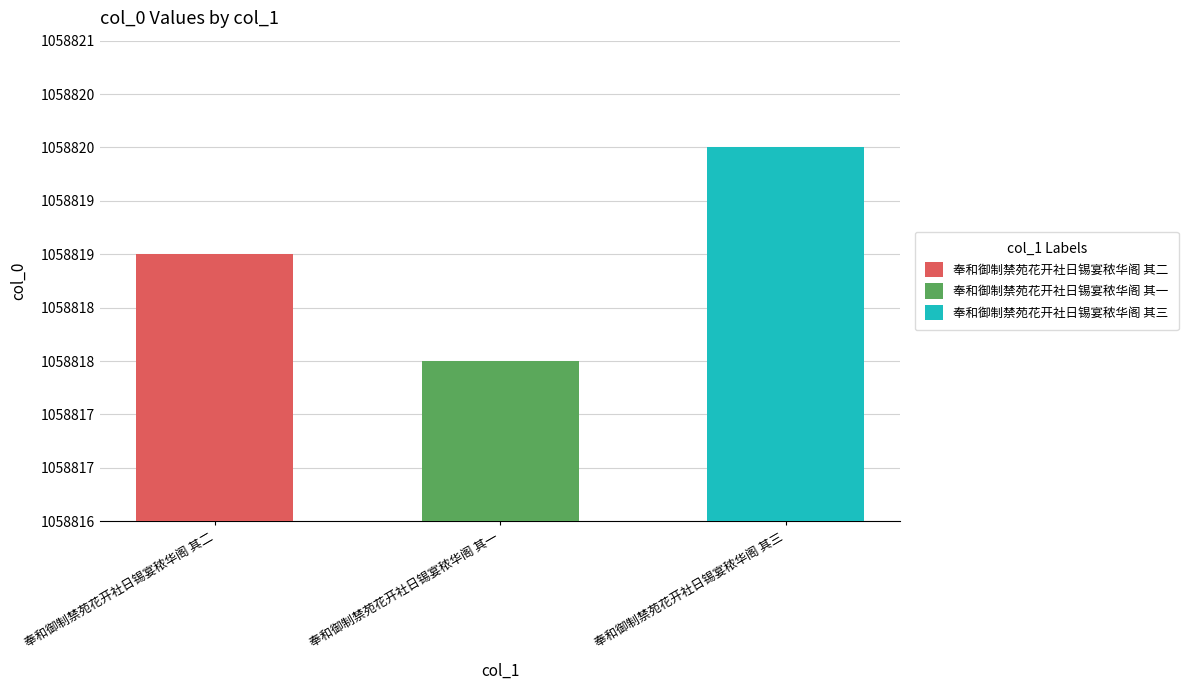

True or false: the data shows 499924 at 奉和御制禁苑花开社日锡宴秾华阁 其一.

False